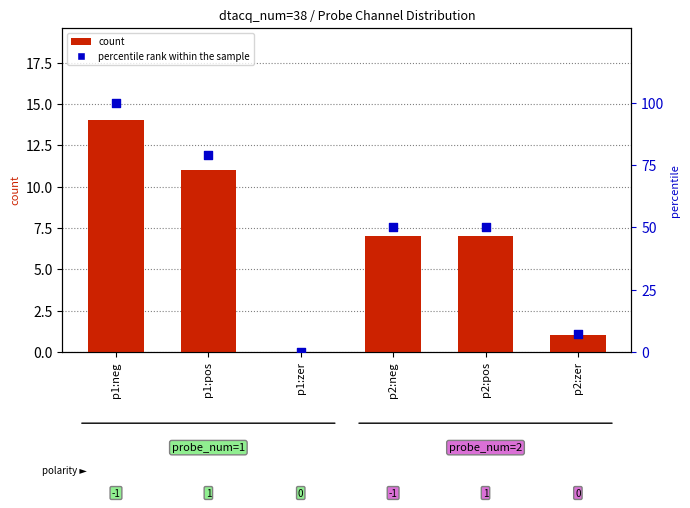

Which series has the widest spread of Y values?

percentile rank within the sample